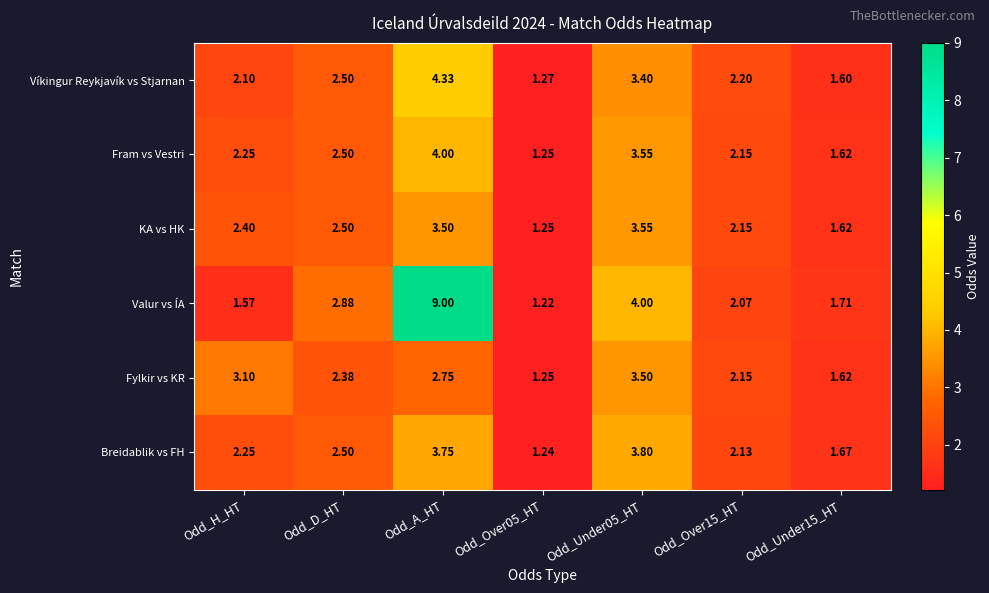

Where does the Fram vs Vestri series first go above 2?

Odd_H_HT